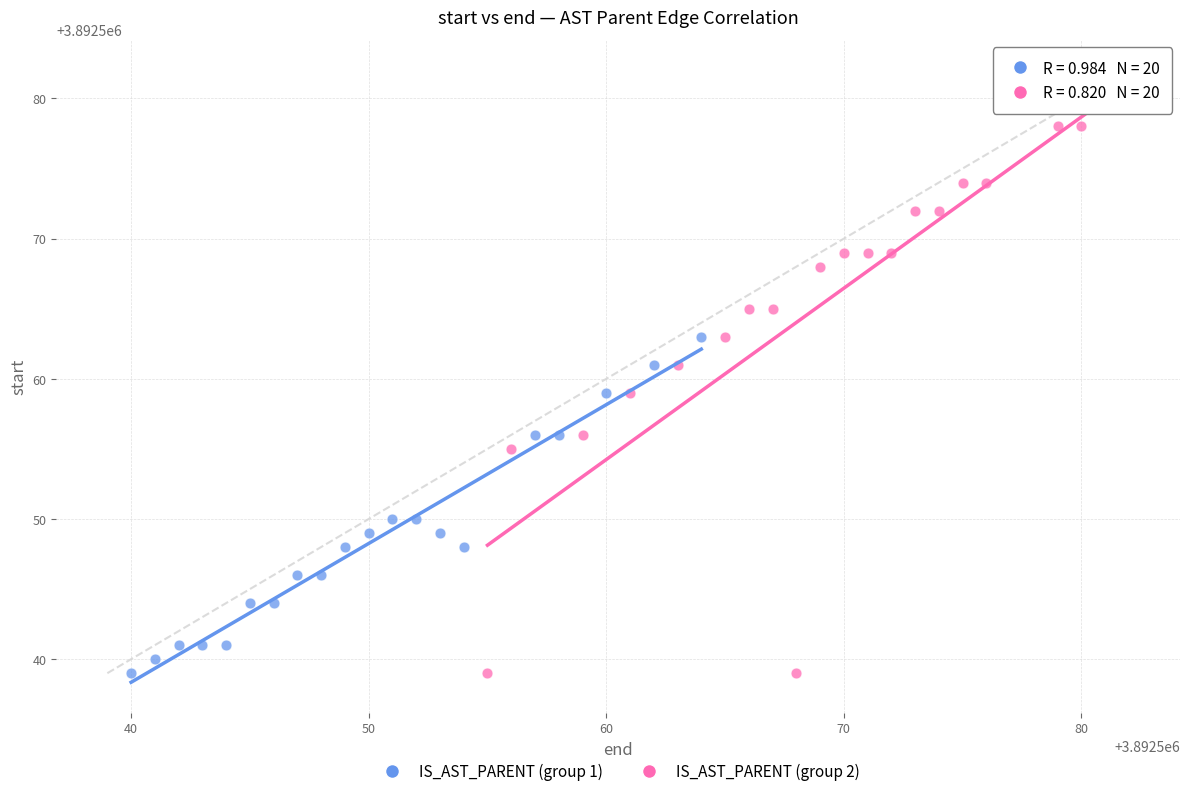

Which series reaches the maximum Y coordinate?

IS_AST_PARENT (group 2)